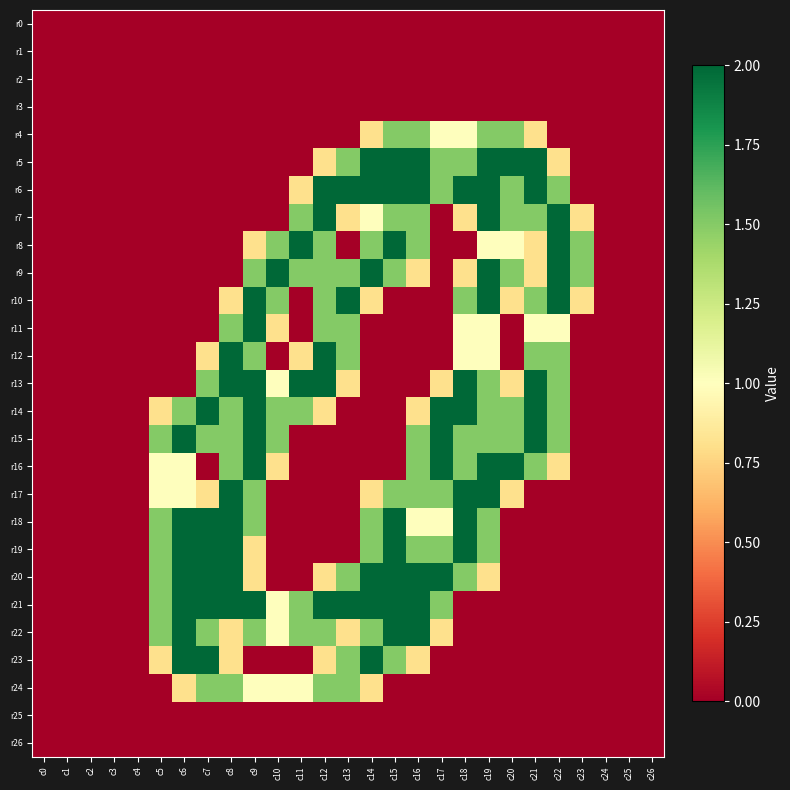

Which series has the widest spread of values?

r5